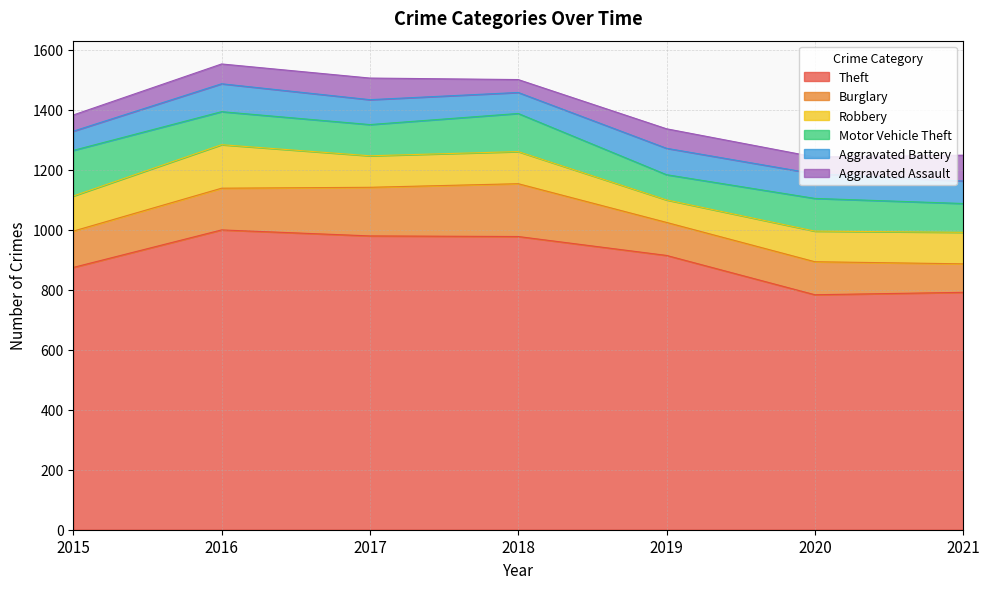

Does the chart display data point markers on the line(s)?

No